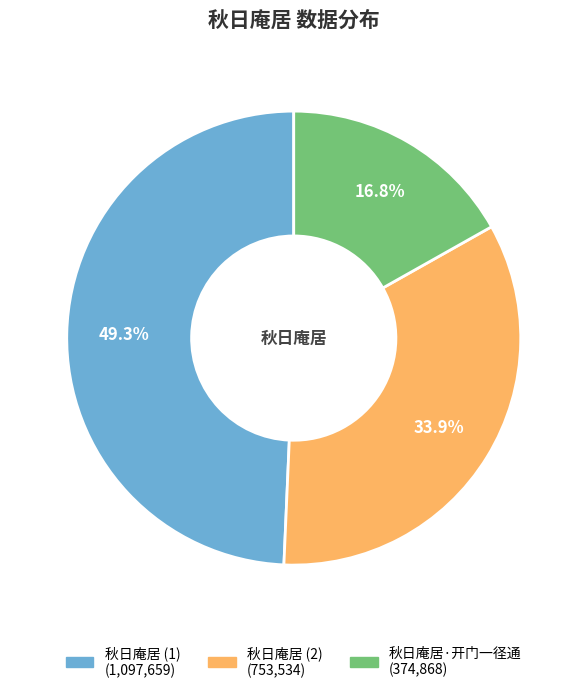

Is there any slice that represents more than half of the pie?

No